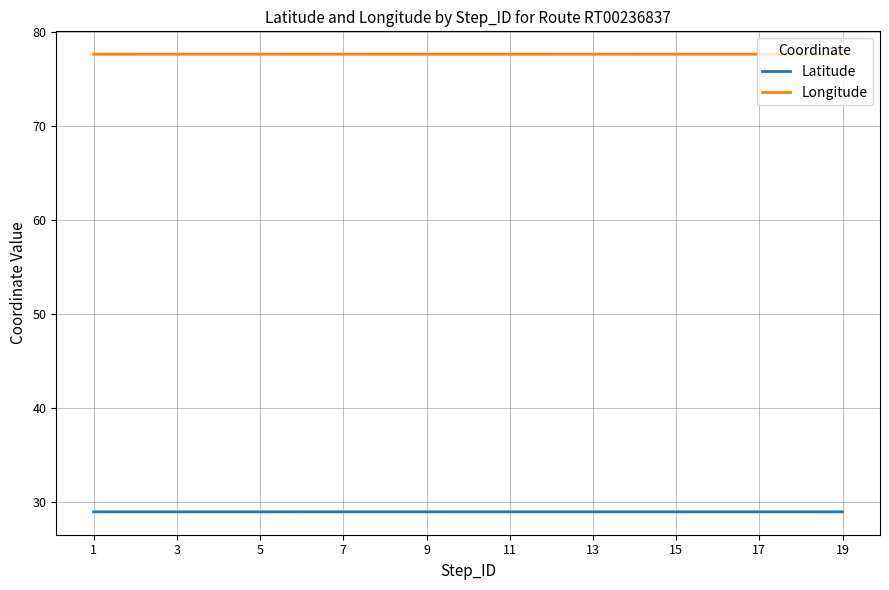

Rank the series by their maximum value, from lowest to highest.

Latitude, Longitude